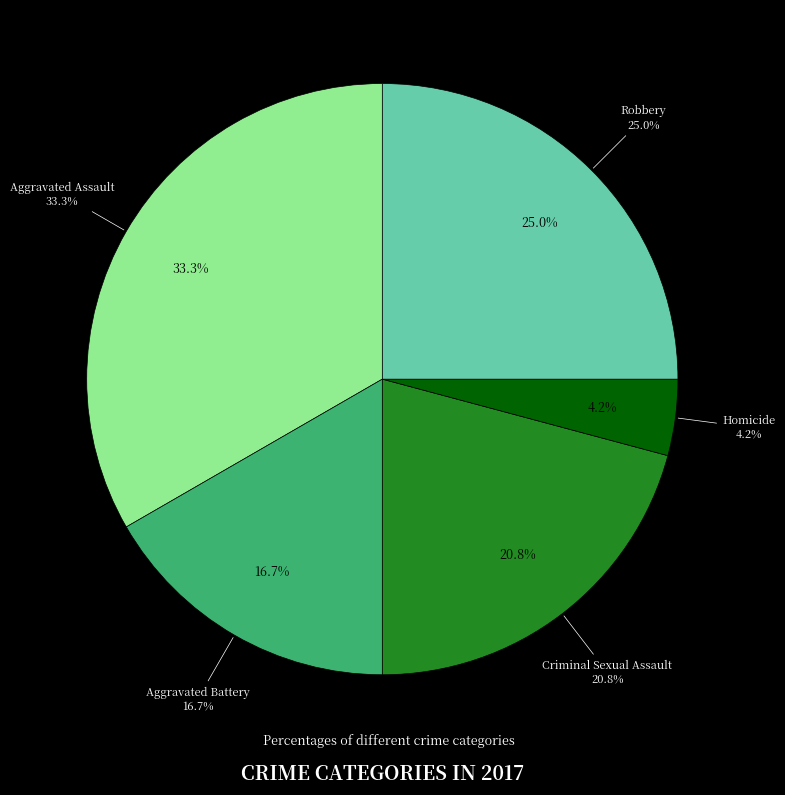

What is the ratio of the value at Homicide to the value at Robbery?

0.2